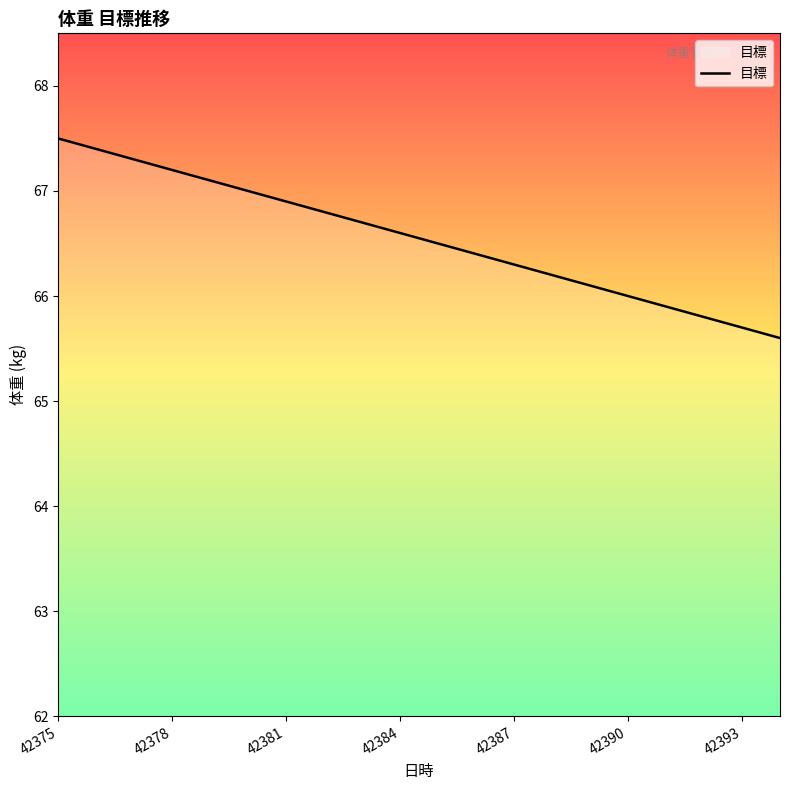

What is the greatest value displayed?

67.5